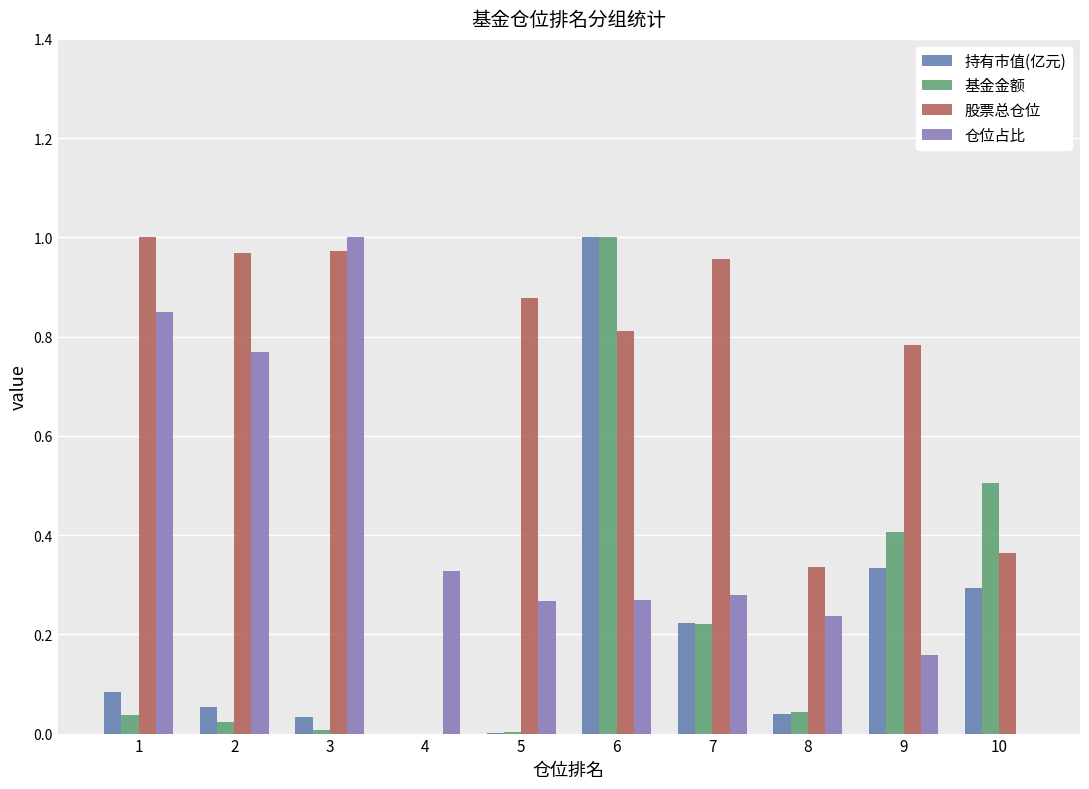

What is the sum of all 股票总仓位 values?

7.1